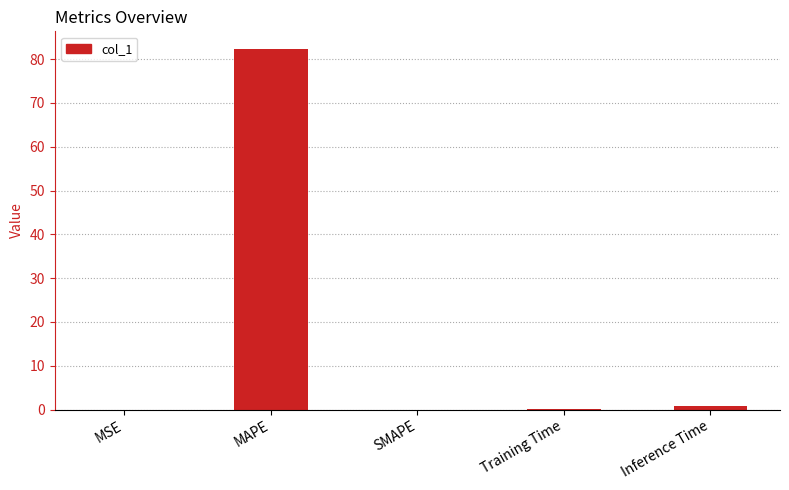

Read the value at Inference Time.

0.9